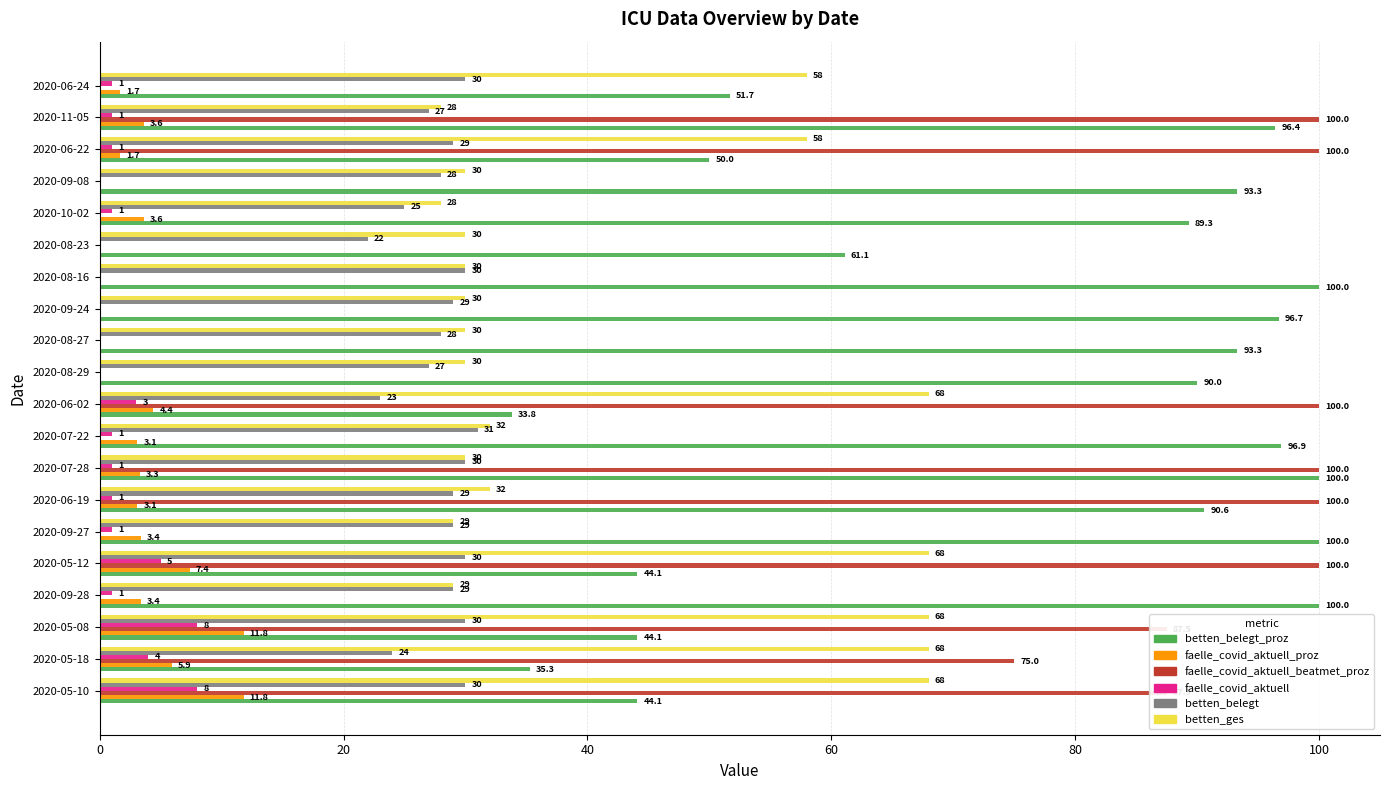

Is it true that betten_belegt_proz equals 139.5 at 2020-09-24?

False